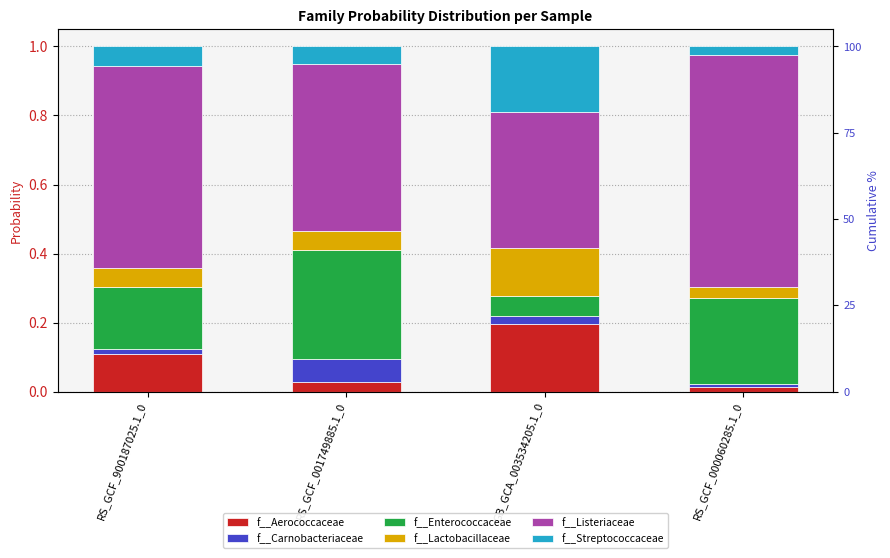

Which series has the largest total across all categories?

f__Listeriaceae